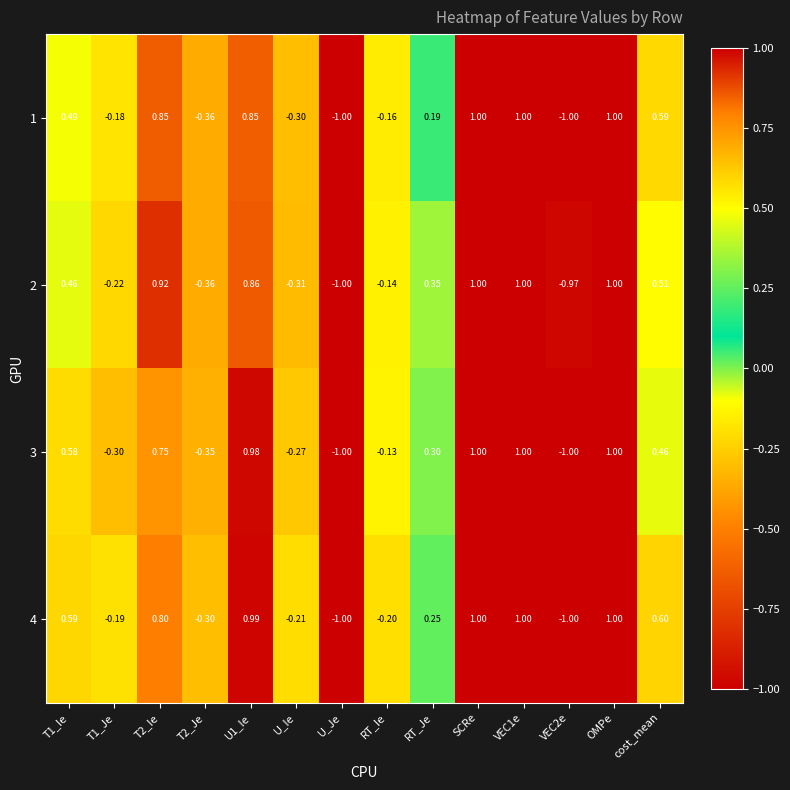

Is the value of 1 at U_Je greater than the value of 4 at cost_mean?

No